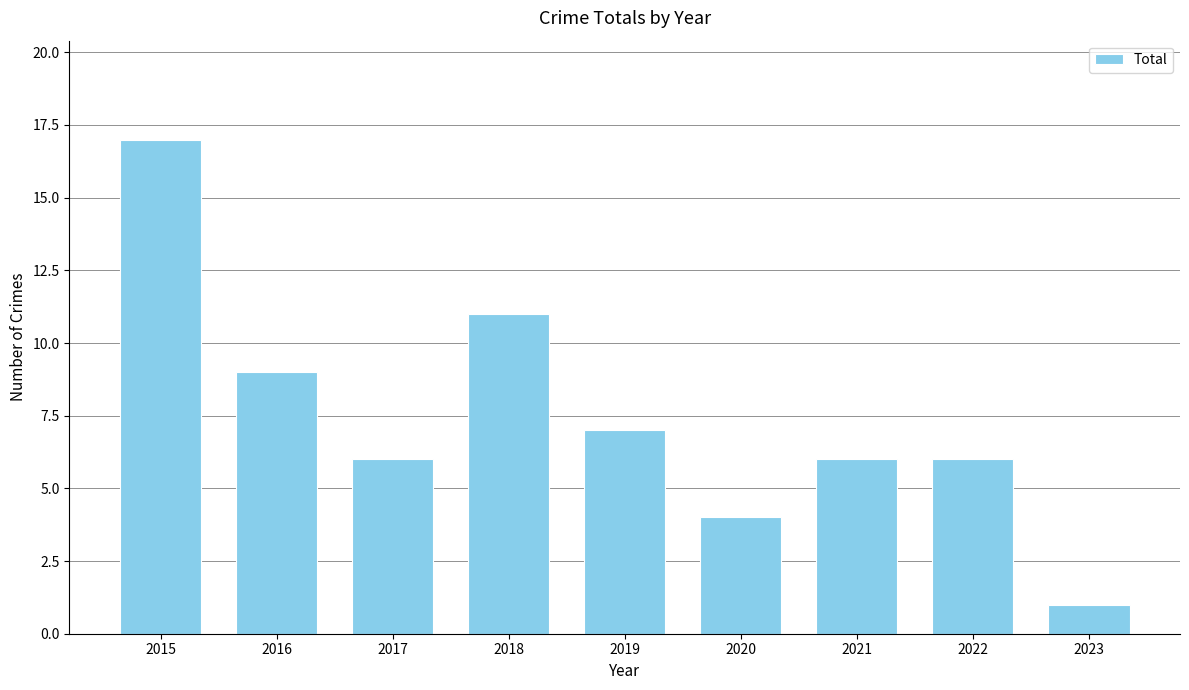

Approximately how many times larger is the value at 2019 compared to 2018?

0.6